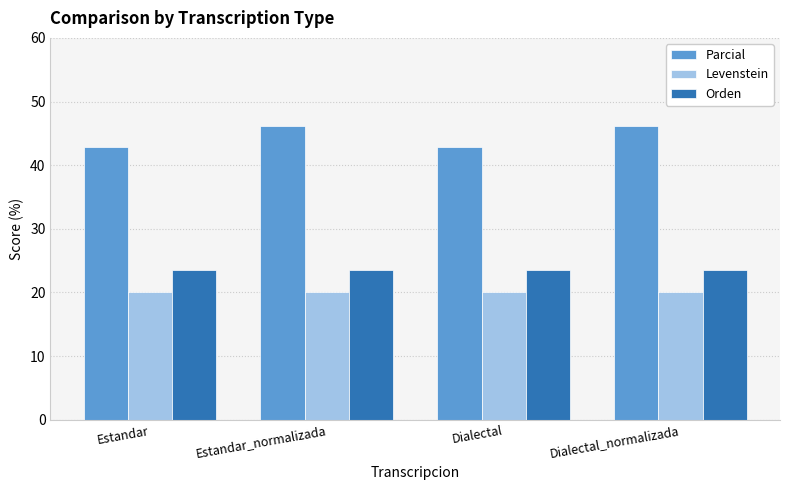

Rank the series by their maximum value, from highest to lowest.

Parcial, Orden, Levenstein